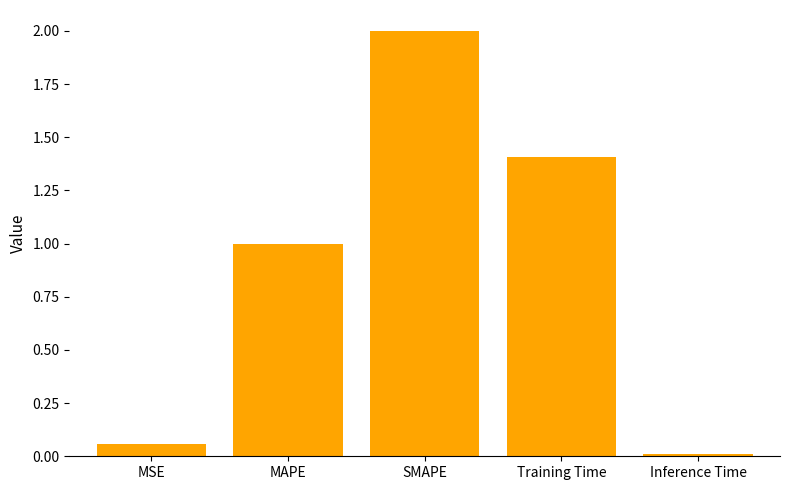

What value does the data have at MAPE?

1.0